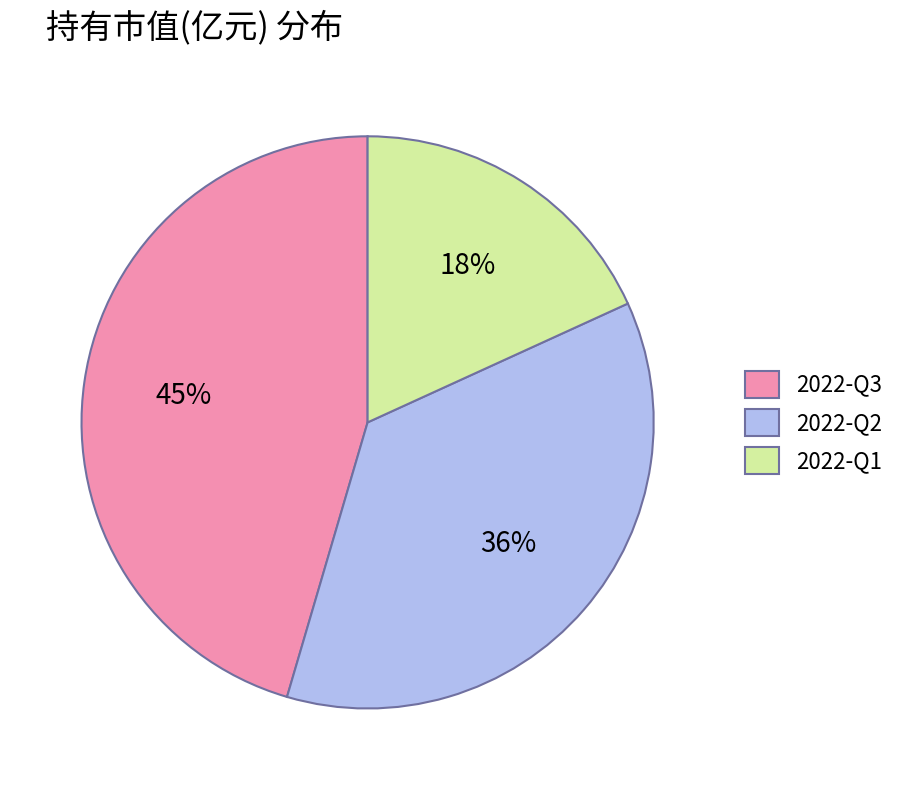

What percentage is the 2022-Q2 slice, to the nearest percent?

36%